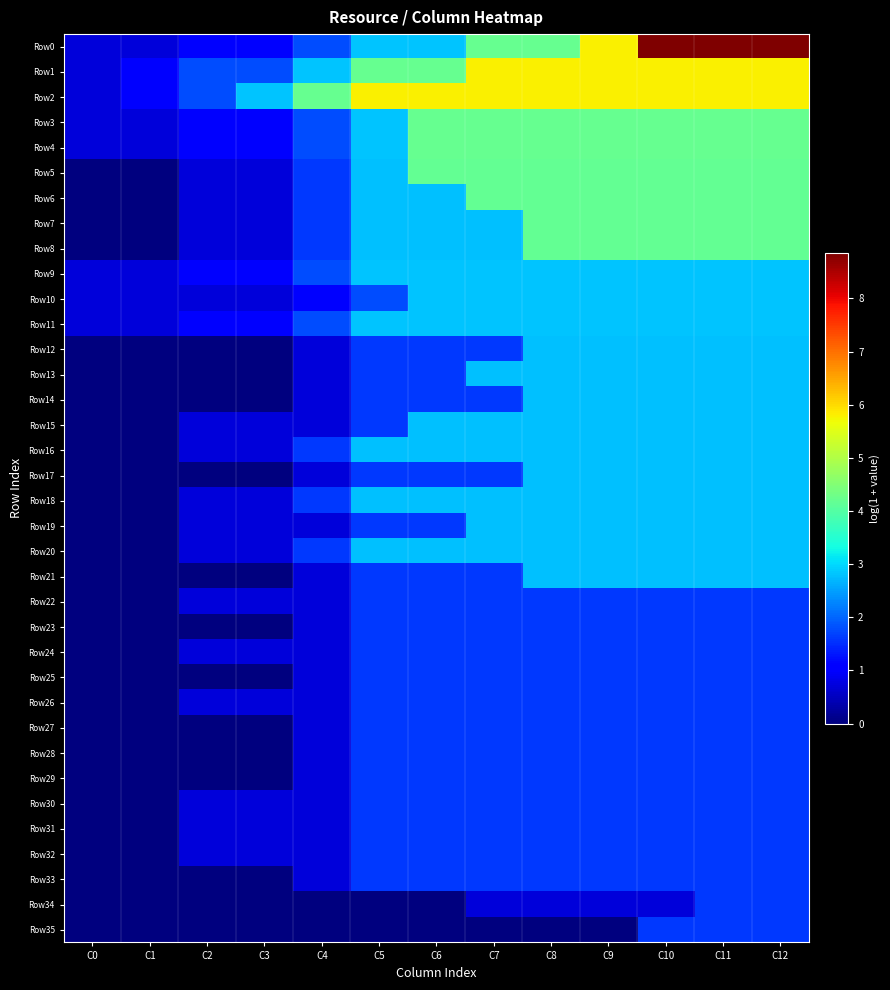

Which series has the widest spread of values?

Row0